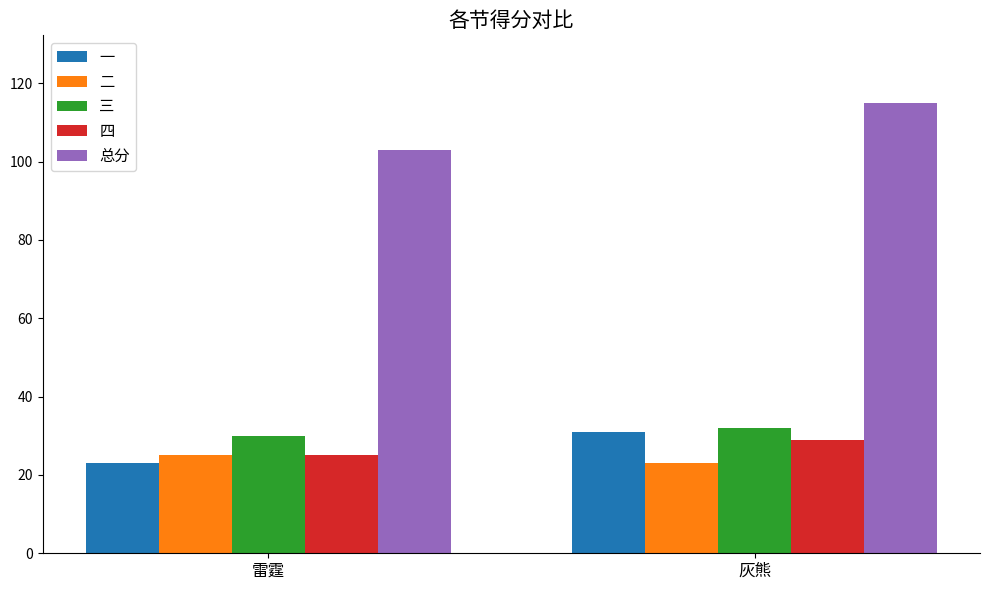

What are all the series names shown in the legend?

一, 二, 三, 四, 总分